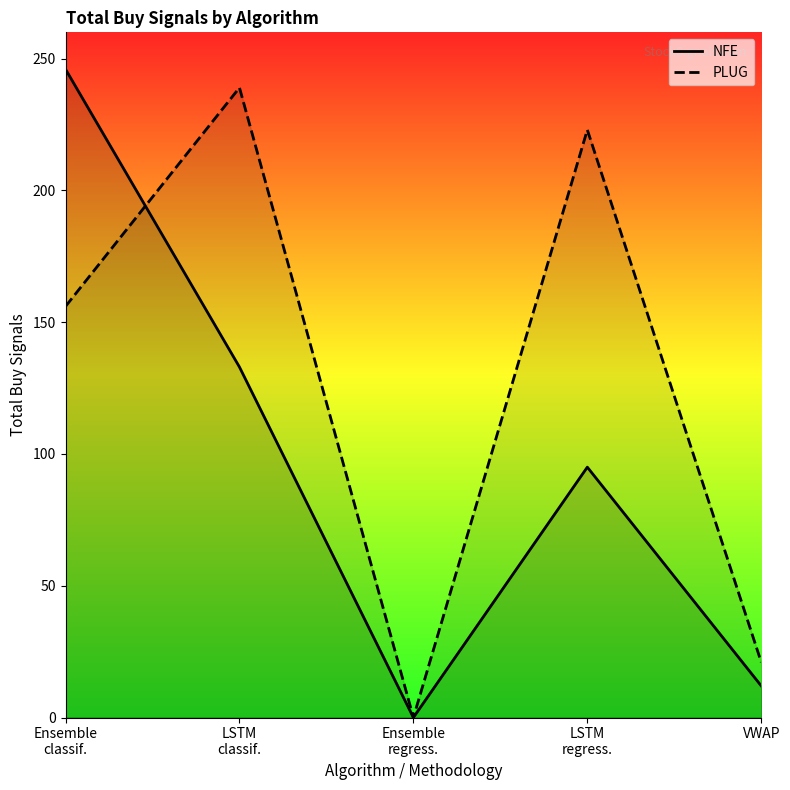

What is the label of the 5th point from the right?

Ensemble
classif.